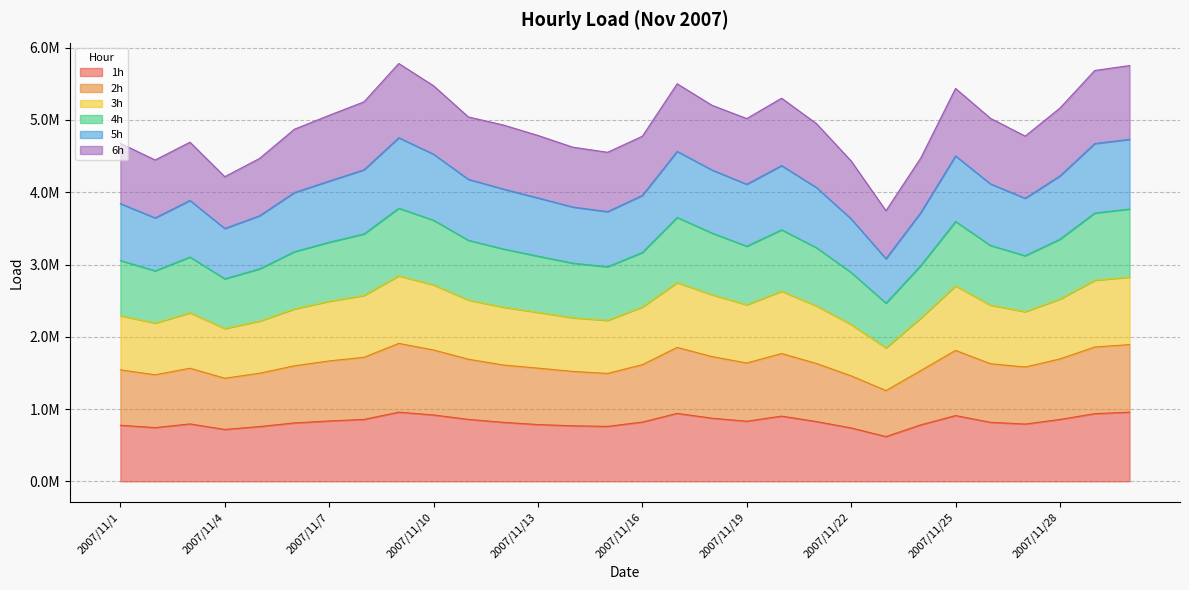

In 5h, how many points are higher than both neighbors (excluding endpoints)?

5